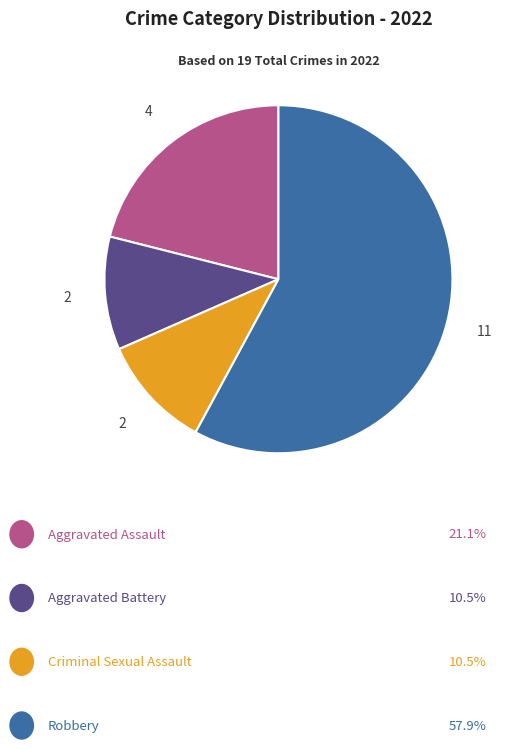

Does any single category account for the majority?

Yes